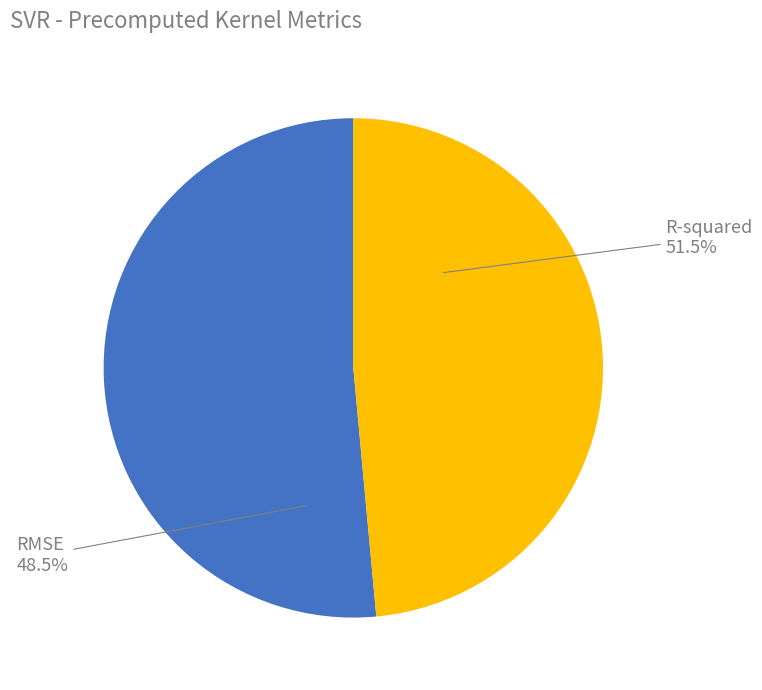

Count the number of slices in the pie.

2